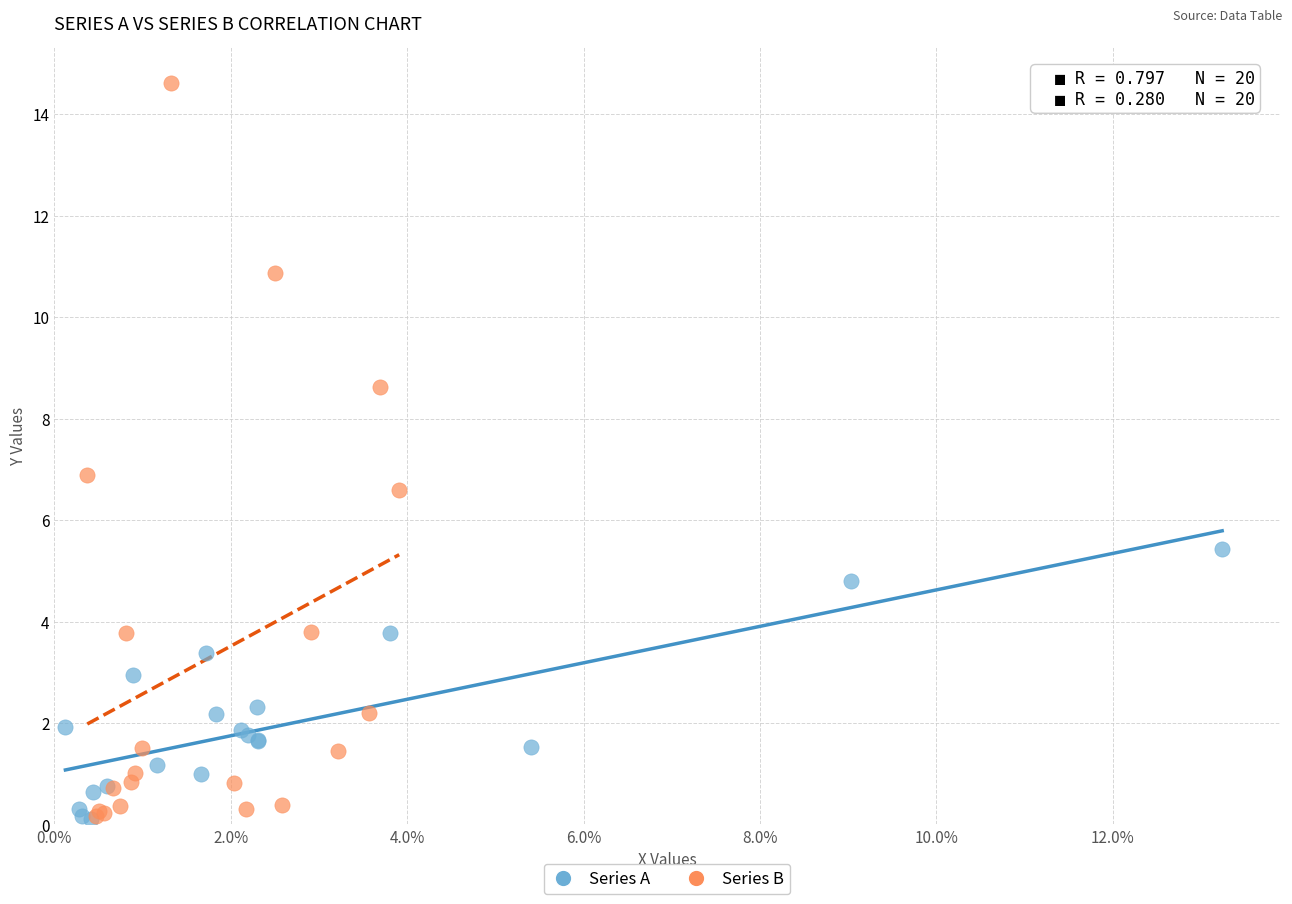

Which series has the largest Y range (max minus min)?

Series B